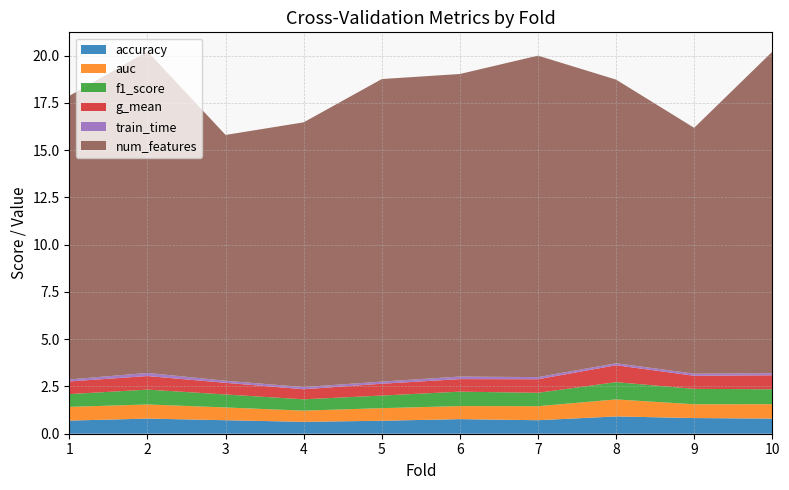

Reading left to right, transcribe all the data shown in this chart.

accuracy: 1=0.7	2=0.8	3=0.7	4=0.6	5=0.7	6=0.8	7=0.7	8=0.9	9=0.8	10=0.8
auc: 1=0.7	2=0.7	3=0.7	4=0.6	5=0.7	6=0.7	7=0.7	8=0.9	9=0.7	10=0.8
f1_score: 1=0.7	2=0.8	3=0.7	4=0.6	5=0.7	6=0.8	7=0.7	8=0.9	9=0.8	10=0.8
g_mean: 1=0.7	2=0.7	3=0.6	4=0.5	5=0.6	6=0.7	7=0.7	8=0.9	9=0.7	10=0.7
train_time: 1=0.1	2=0.2	3=0.1	4=0.1	5=0.1	6=0.1	7=0.1	8=0.1	9=0.1	10=0.1
num_features: 1=15.0	2=17.0	3=13.0	4=14.0	5=16.0	6=16.0	7=17.0	8=15.0	9=13.0	10=17.0